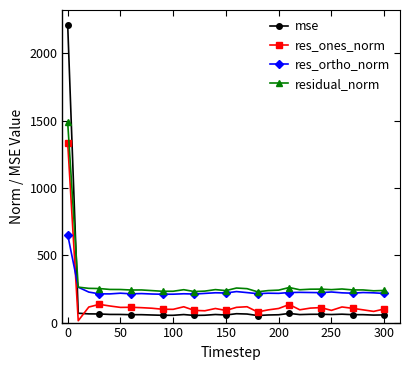

Which series ends up on top after the final intersection of residual_norm and mse?

residual_norm